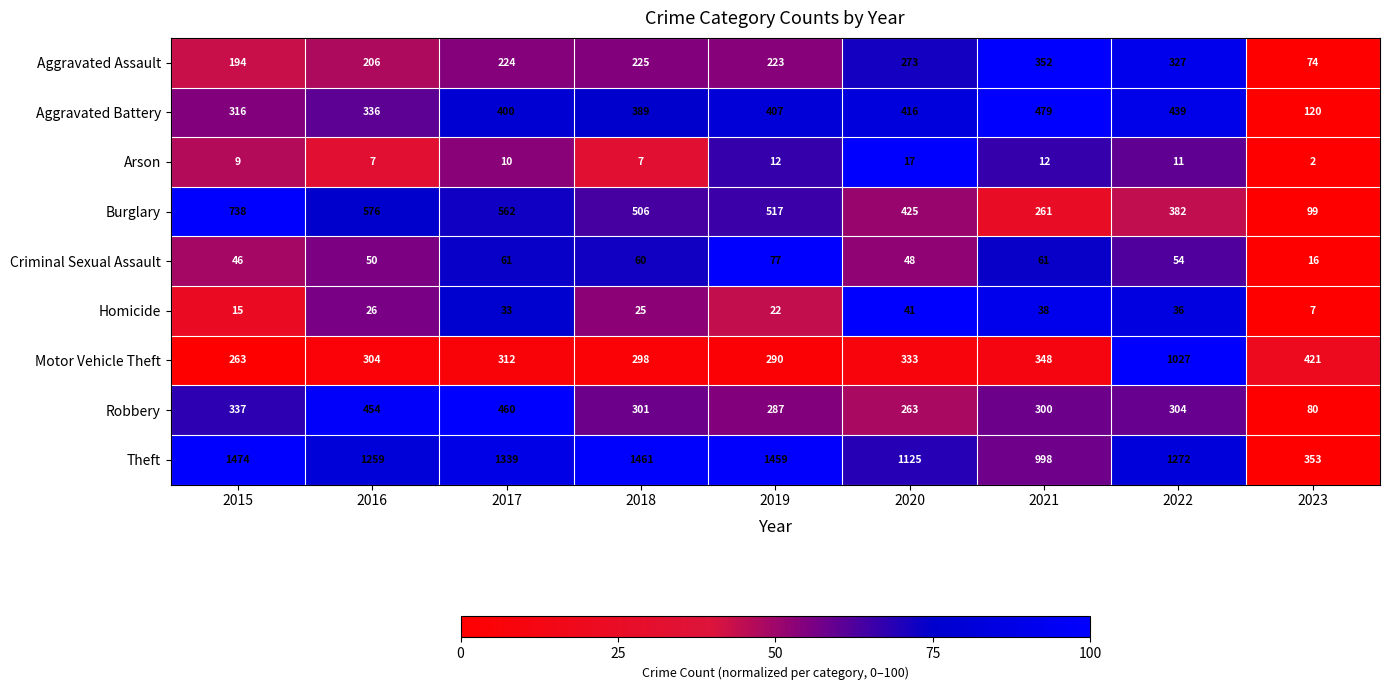

True or false: Aggravated Battery has a value of 170 at 2023.

False